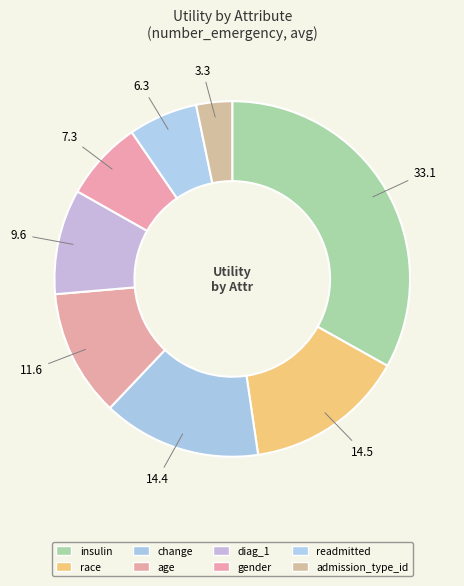

Which category has the smallest portion of the pie?

admission_type_id